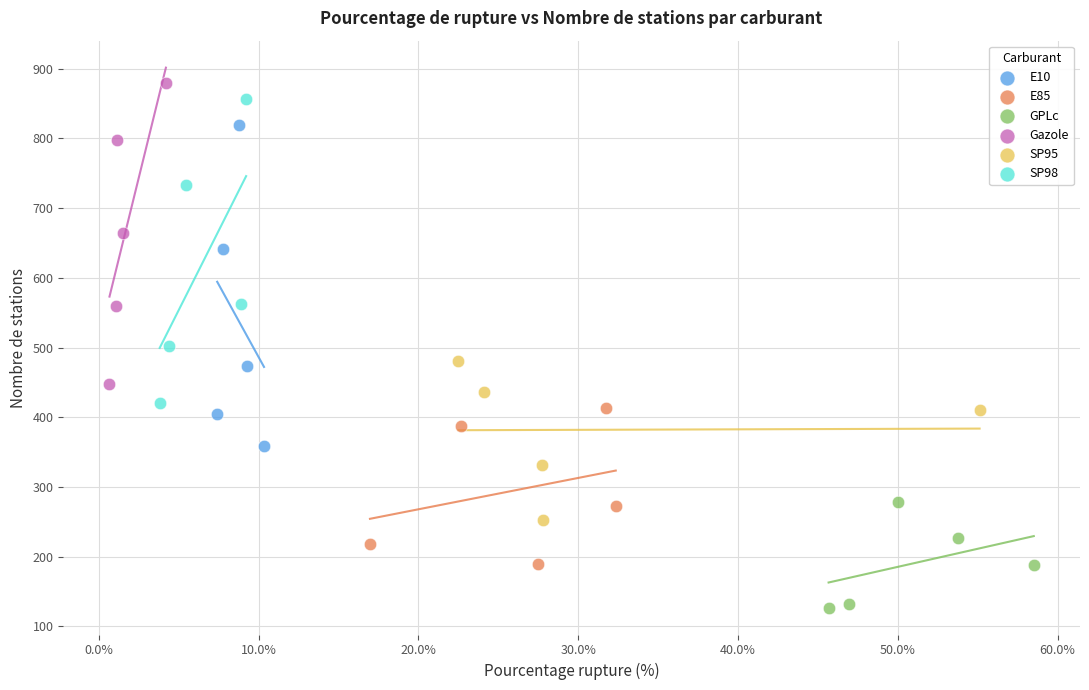

Which series contains the lowest Y value?

GPLc